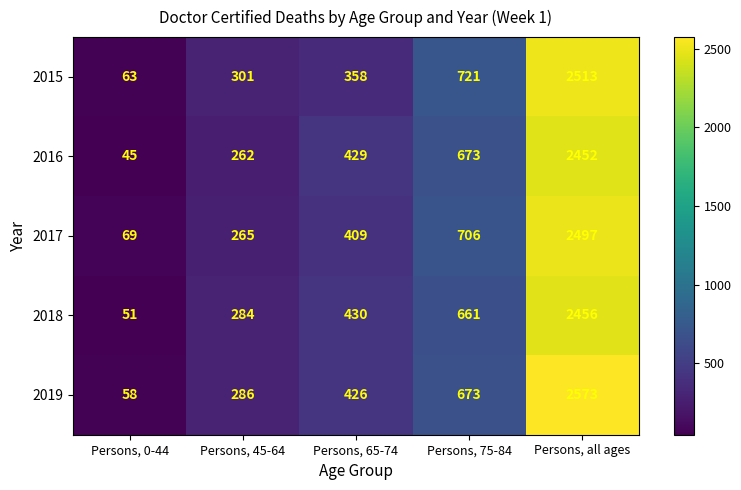

Is it true that 2019 equals 286 at Persons, 45-64?

True